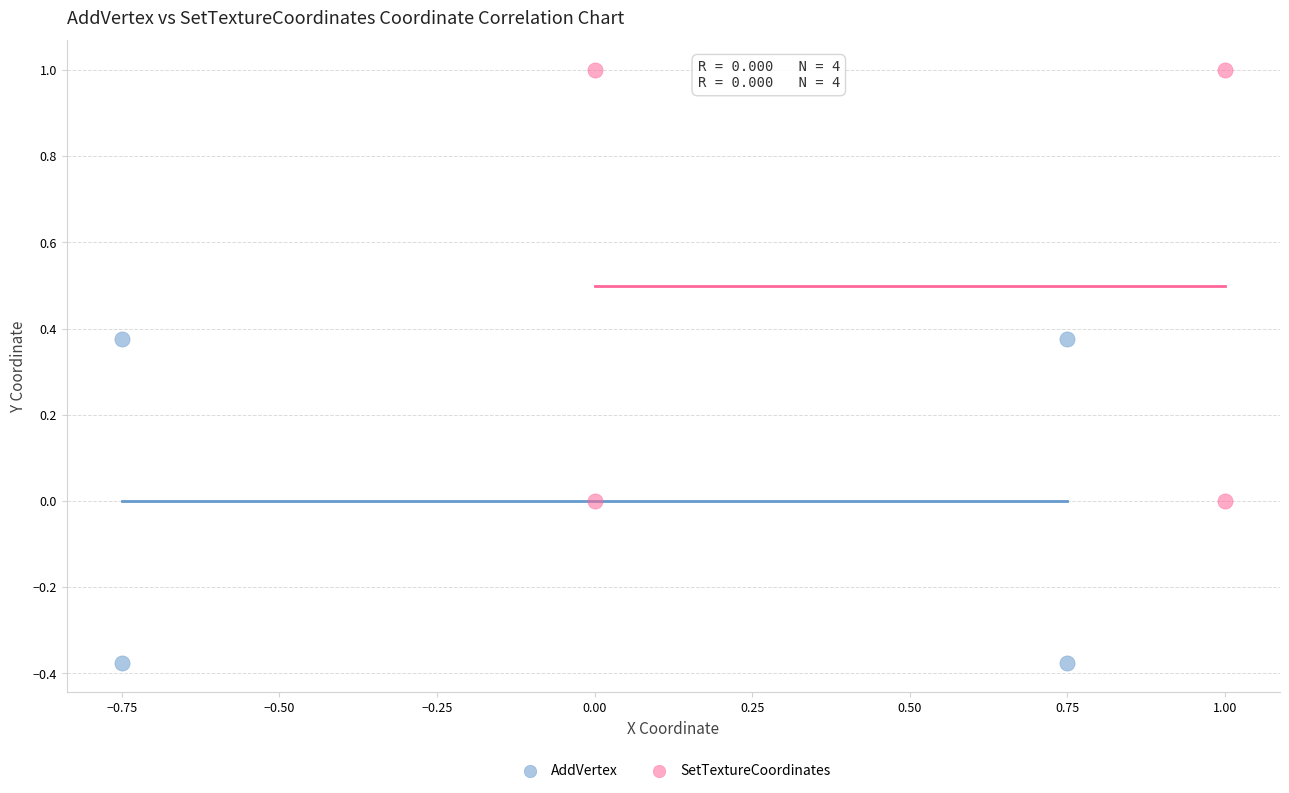

Which series reaches the minimum Y coordinate?

AddVertex